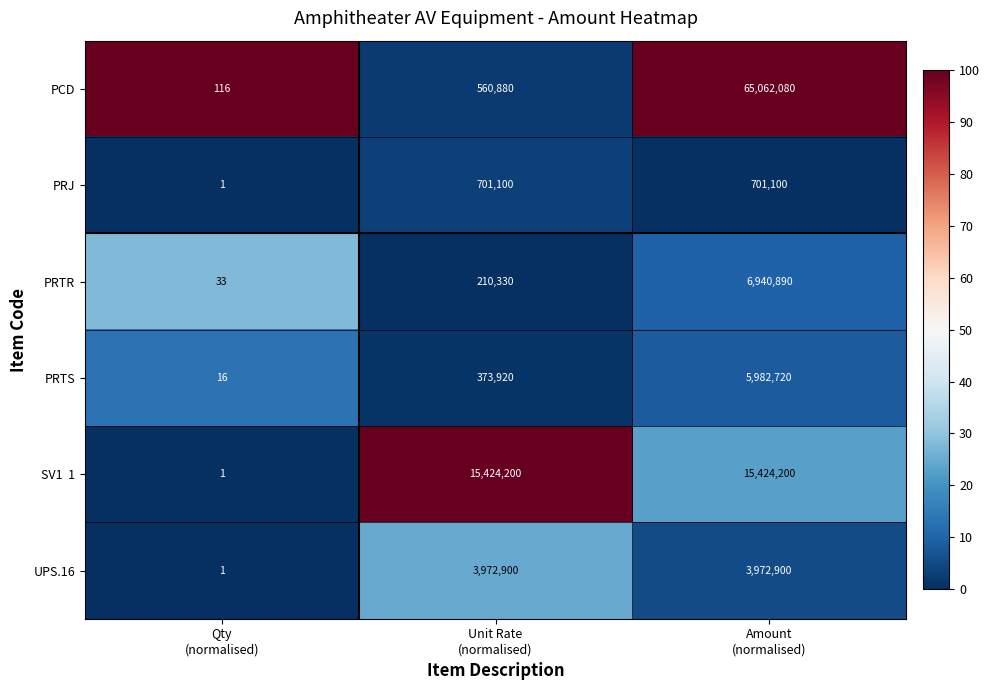

Which series has the largest total across all categories?

PCD